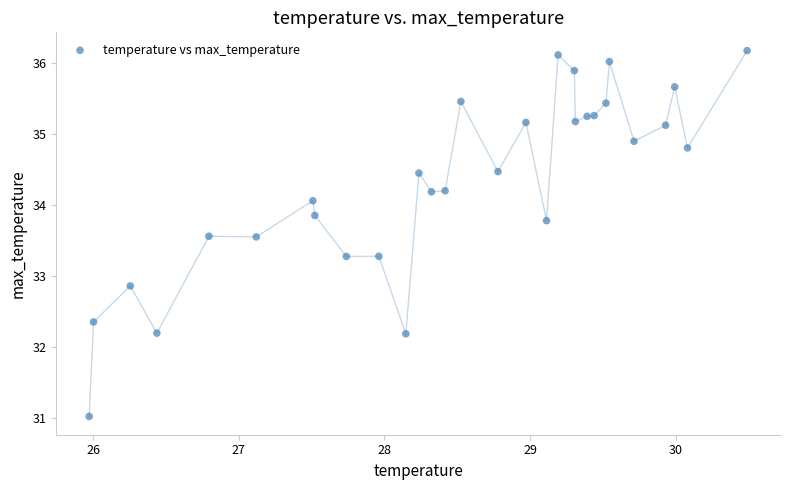

What Y value in the scatter plot is closest to 33?

32.9